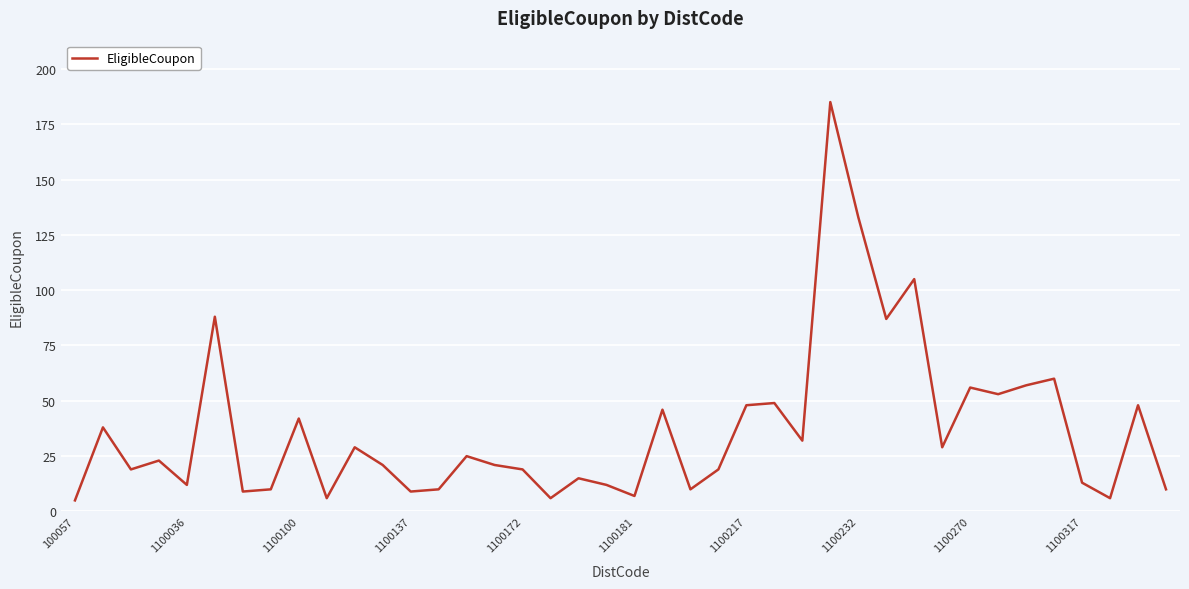

What is the difference between the maximum and second lowest values?

179